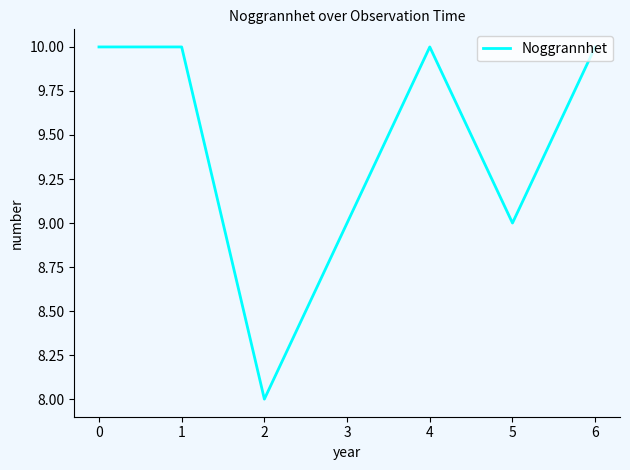

Which has a higher value, 6 or 5?

6